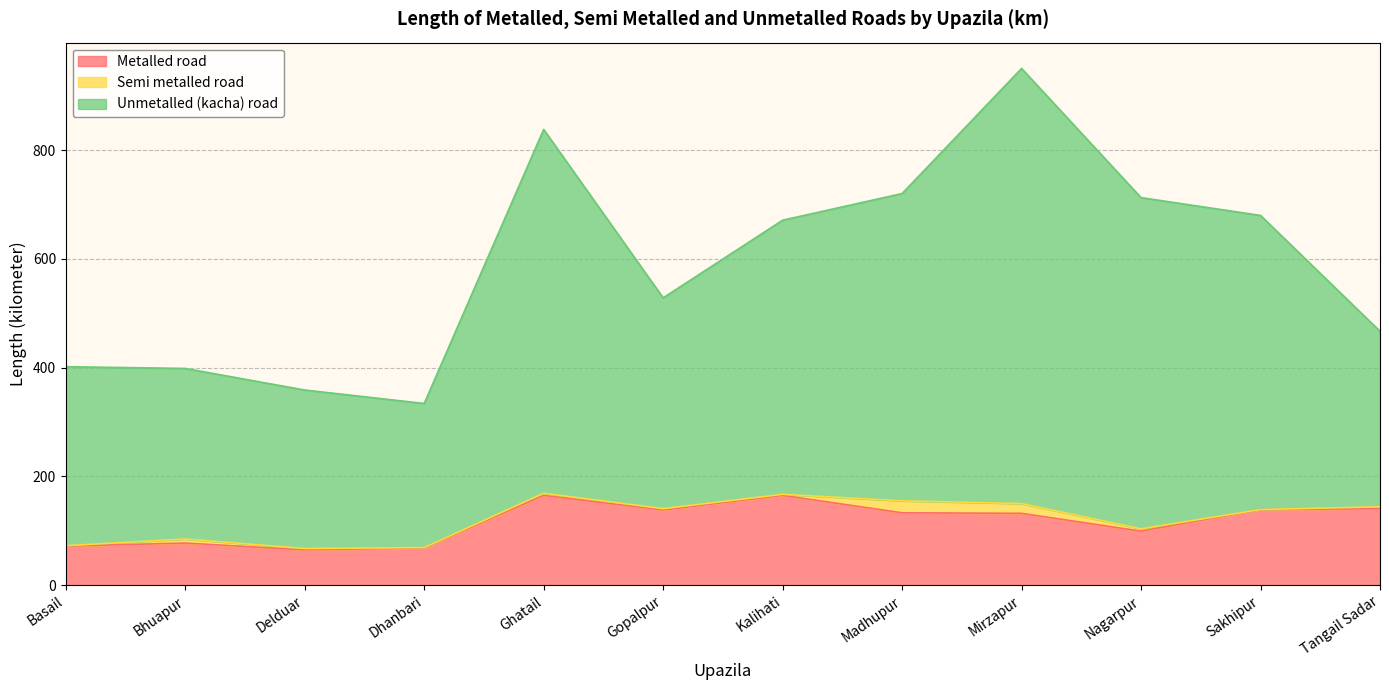

Which series has the largest total across all categories?

Unmetalled (kacha) road